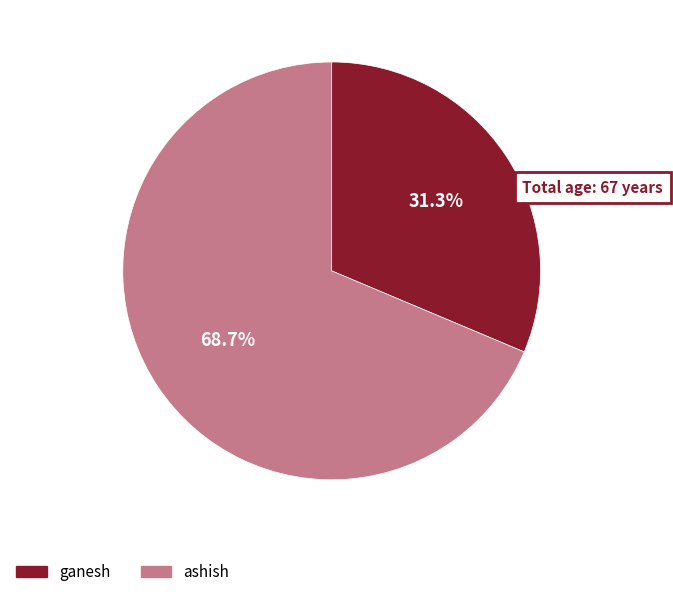

Count the number of slices in the pie.

2